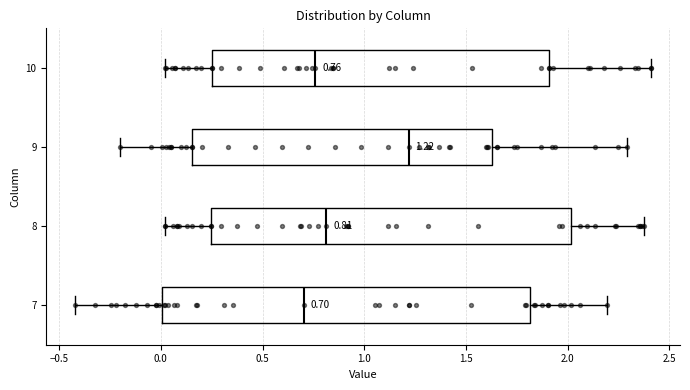

Which box has the furthest to the right median line?

9